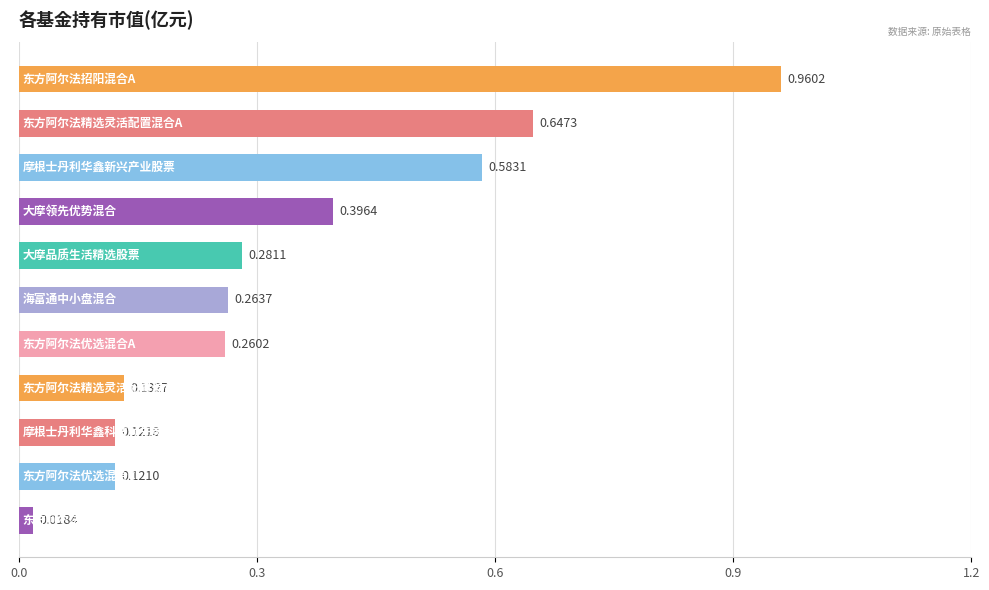

What is the difference between the maximum and minimum values?

0.9